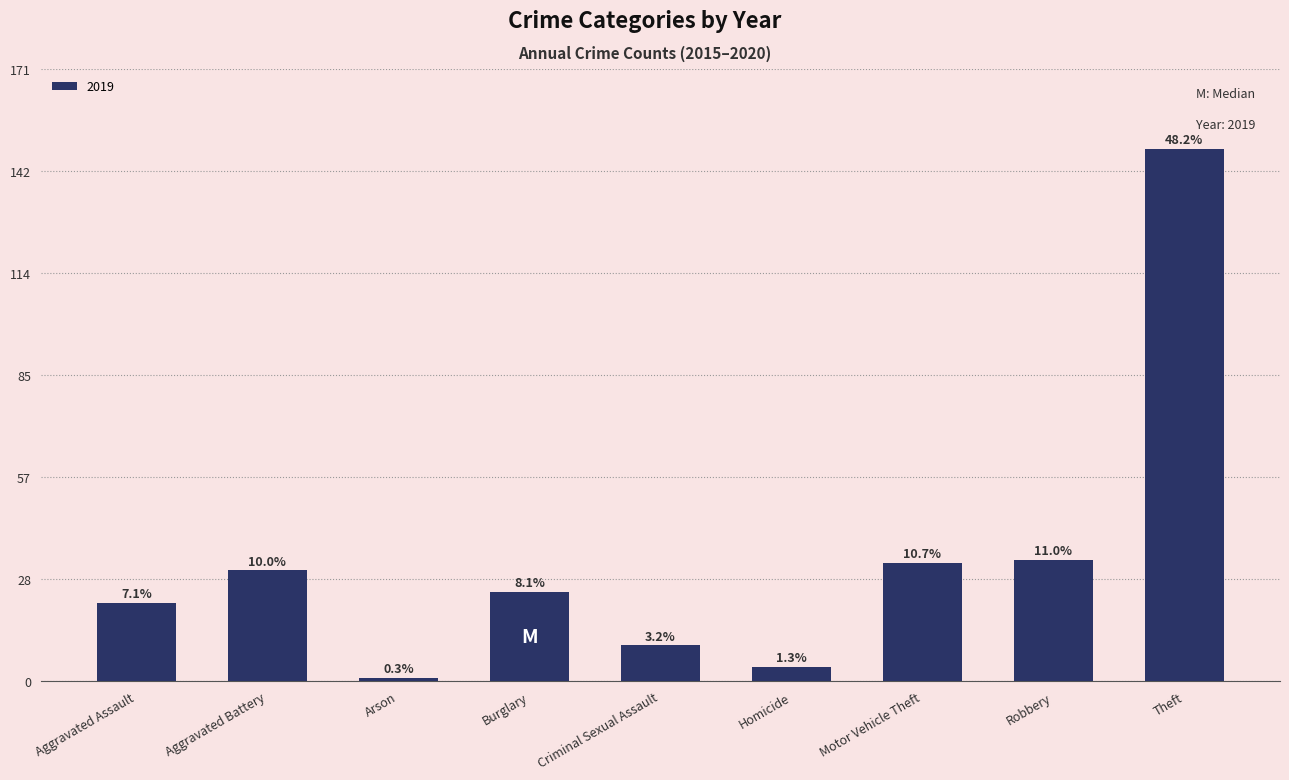

How many bars are there in total?

9